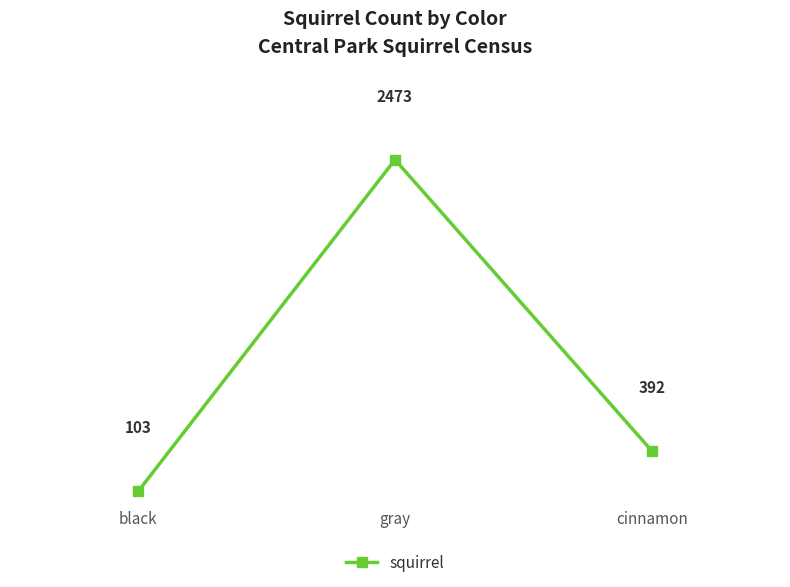

What is the value of the 1st point from the left?

103